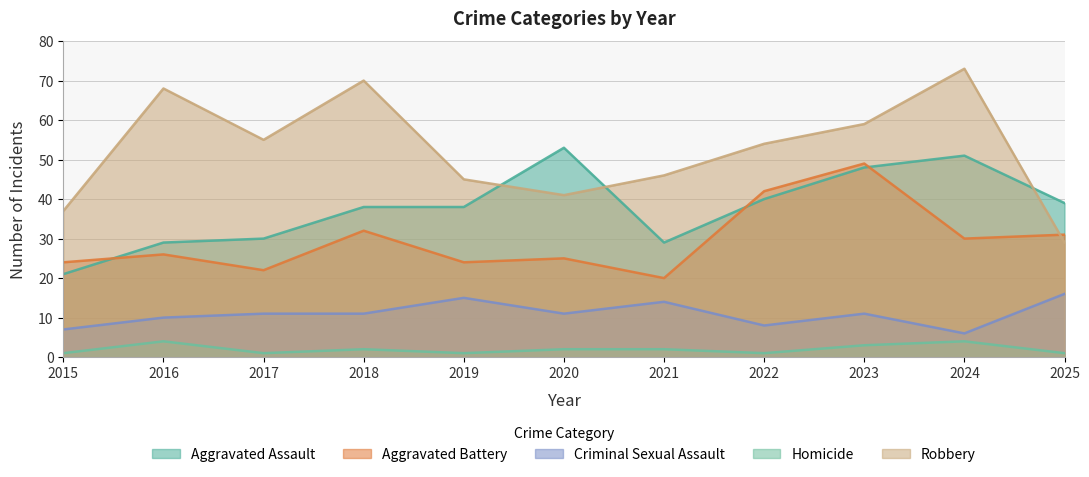

In Homicide, how many points are higher than both neighbors (excluding endpoints)?

3